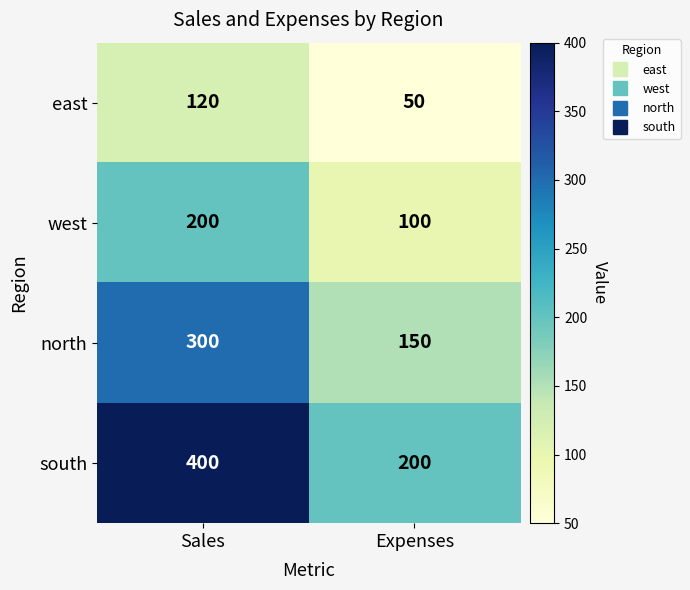

Reading left to right, list all the values displayed in this chart.

east: 120	50
west: 200	100
north: 300	150
south: 400	200